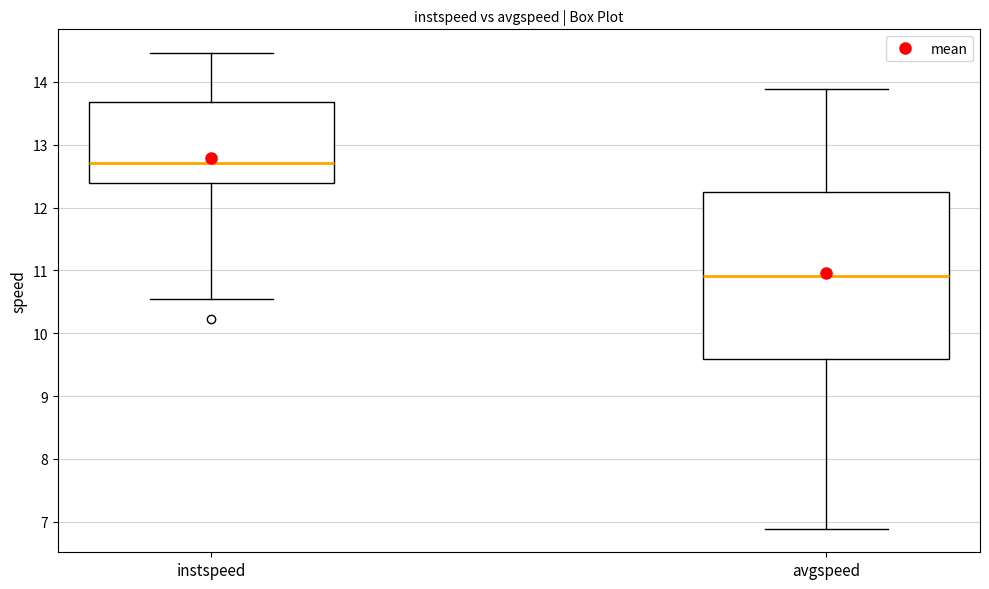

Reading left to right, transcribe this box plot: for each box, give where its median line is, the range the box spans, and where its two whiskers end, as read against the y-axis. The values are not printed on the chart, so give them approximately, as read against the axis.

instspeed: median 12.7, box 12.4 to 13.7, whiskers 10.5 to 14.5
avgspeed: median 10.9, box 9.6 to 12.3, whiskers 6.9 to 13.9